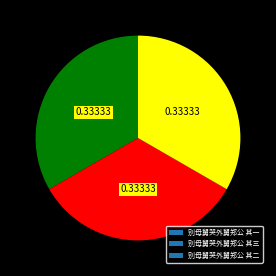

Does any single category account for the majority?

No